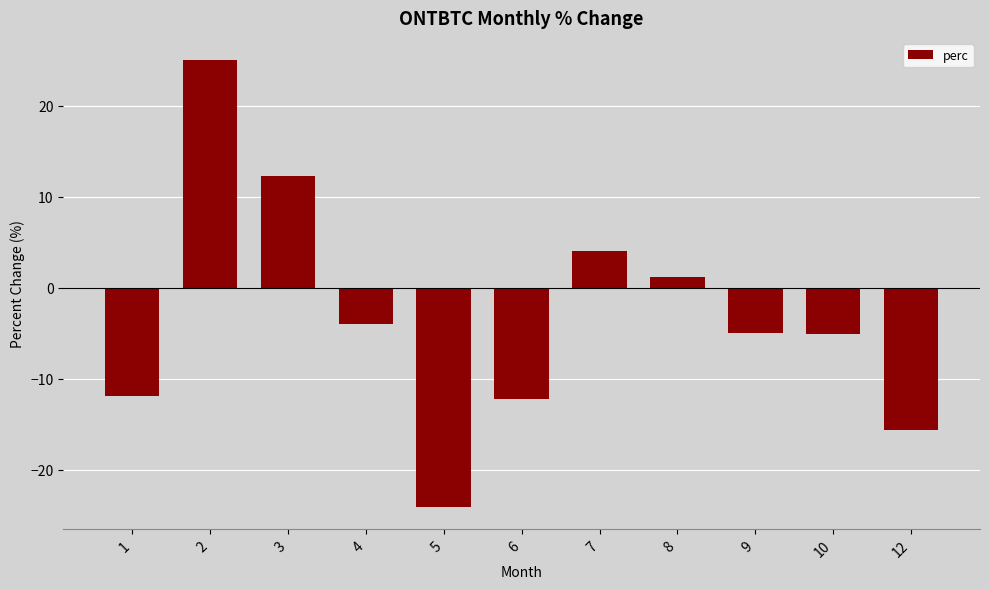

Is it true that the value at 10 is -8.6?

False